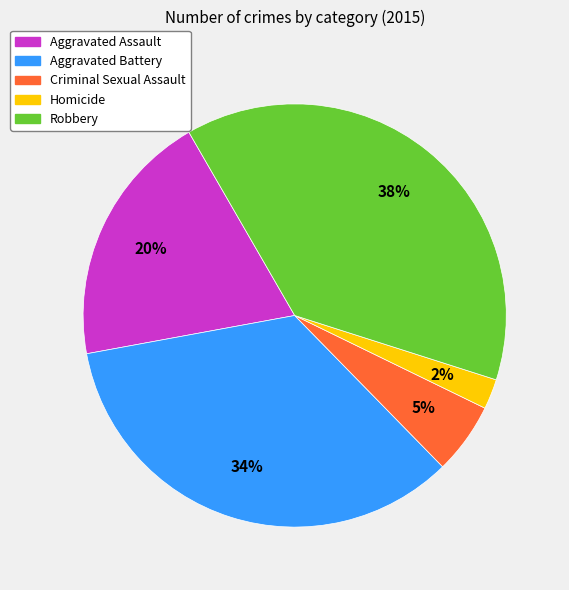

Which has a higher value, Aggravated Battery or Homicide?

Aggravated Battery